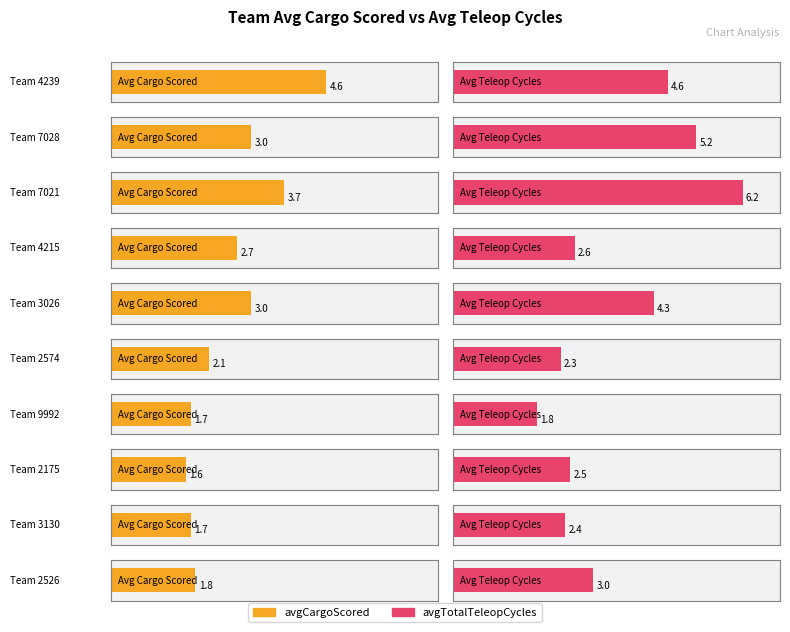

What is the average value of the avgTotalTeleopCycles series?

3.5